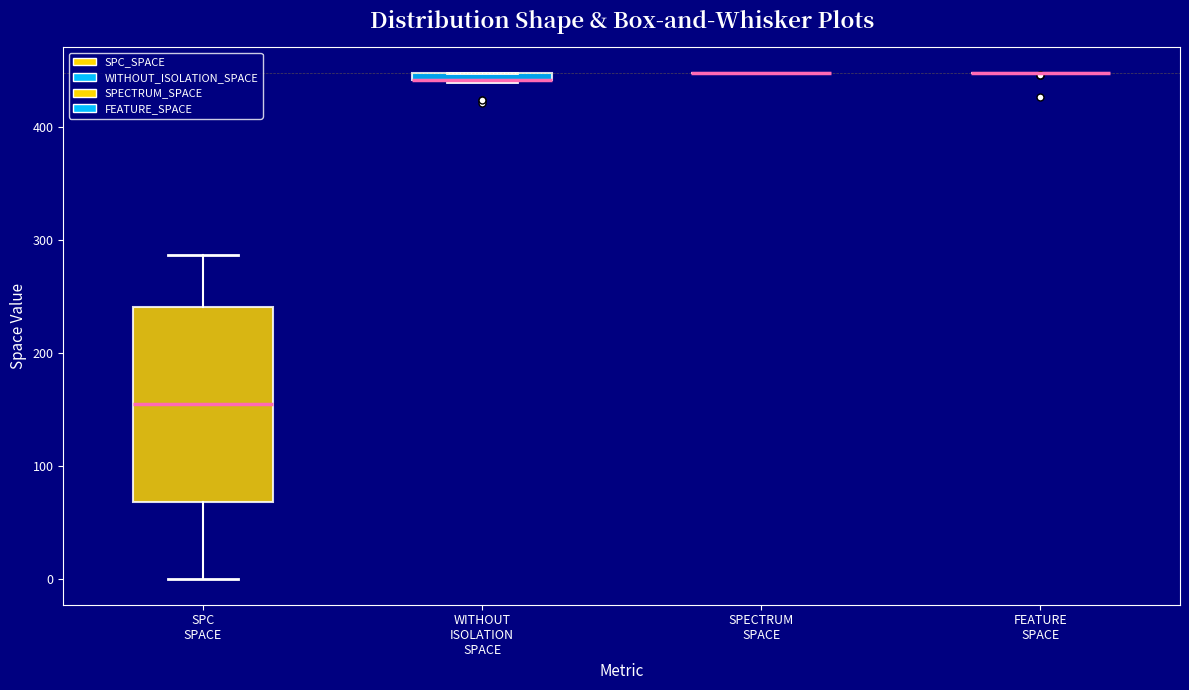

Which box is the tallest, from its lower edge to its upper edge?

SPC SPACE